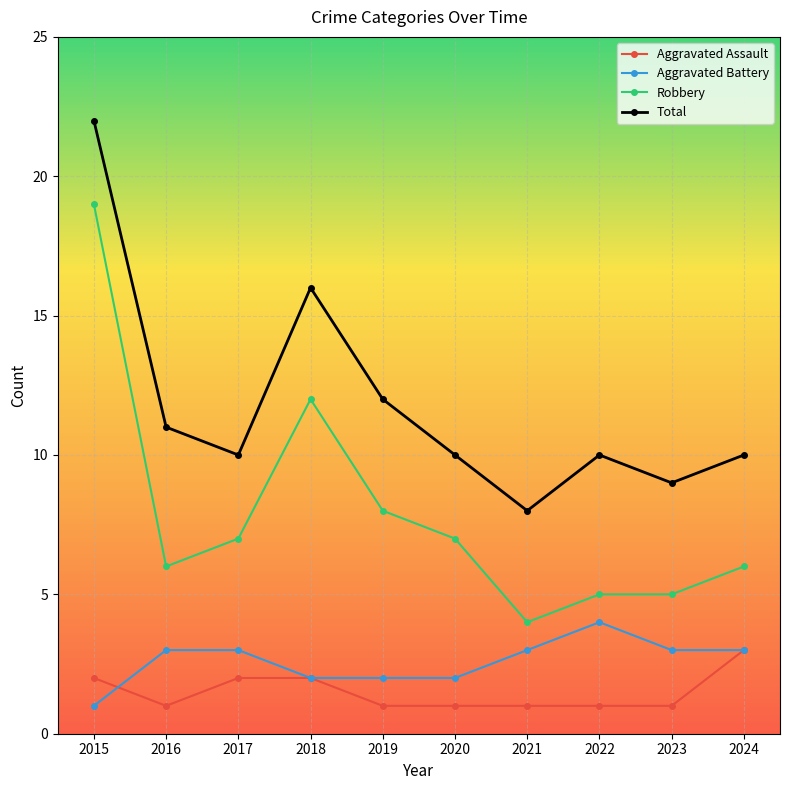

What is the highest value of the Aggravated Battery series?

4